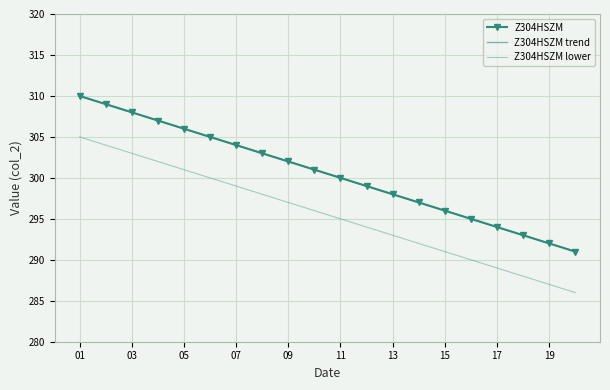

What is the difference between the second highest and second lowest values in the Z304HSZM series?

17